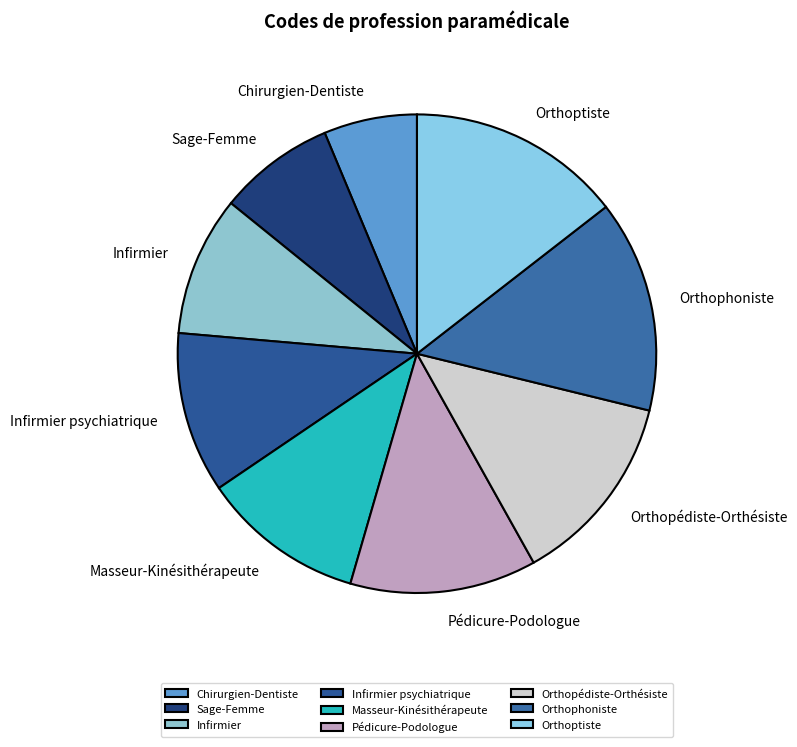

What is the ratio of the value at Masseur-Kinésithérapeute to the value at Orthophoniste?

0.8